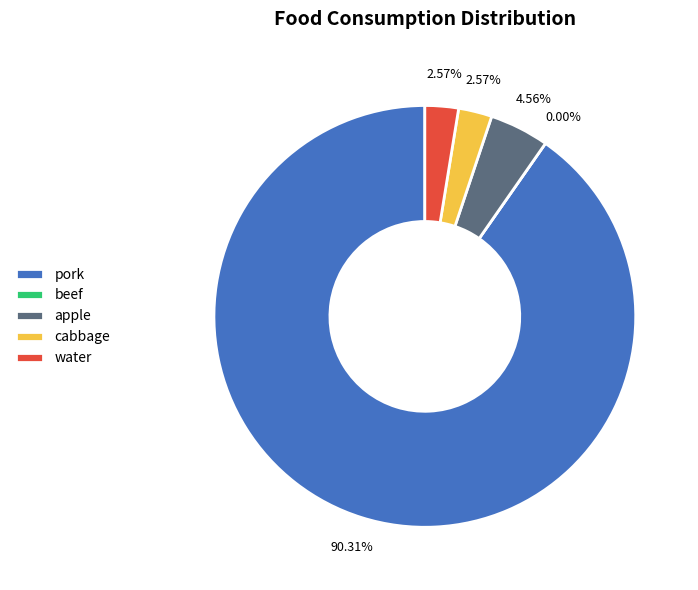

To the nearest percent, what portion does water represent?

3%